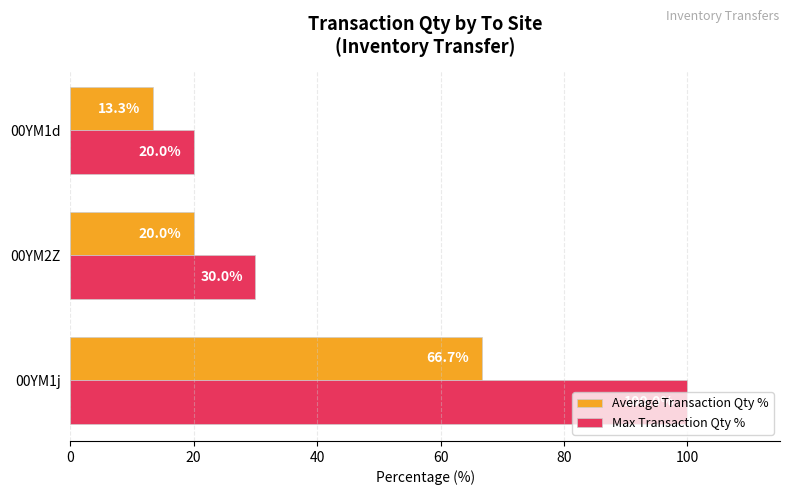

The value of Max Transaction Qty % at 00YM1d is 28.7. True or false?

False